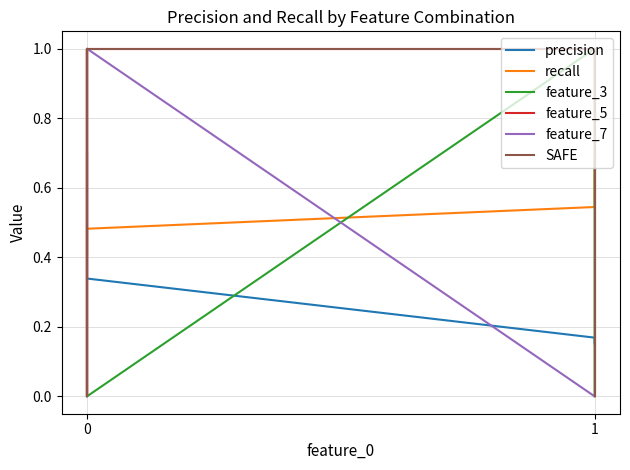

At which label is feature_5 closest to 0?

1